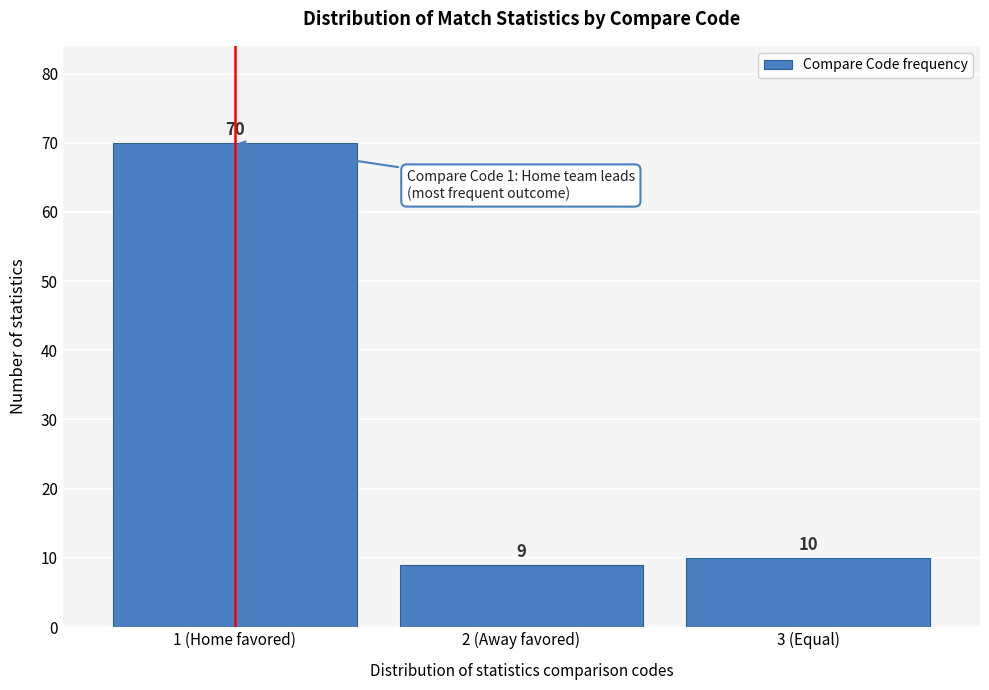

Reading left to right, what are all the values shown in this chart?

1 (Home favored)=70	2 (Away favored)=9	3 (Equal)=10